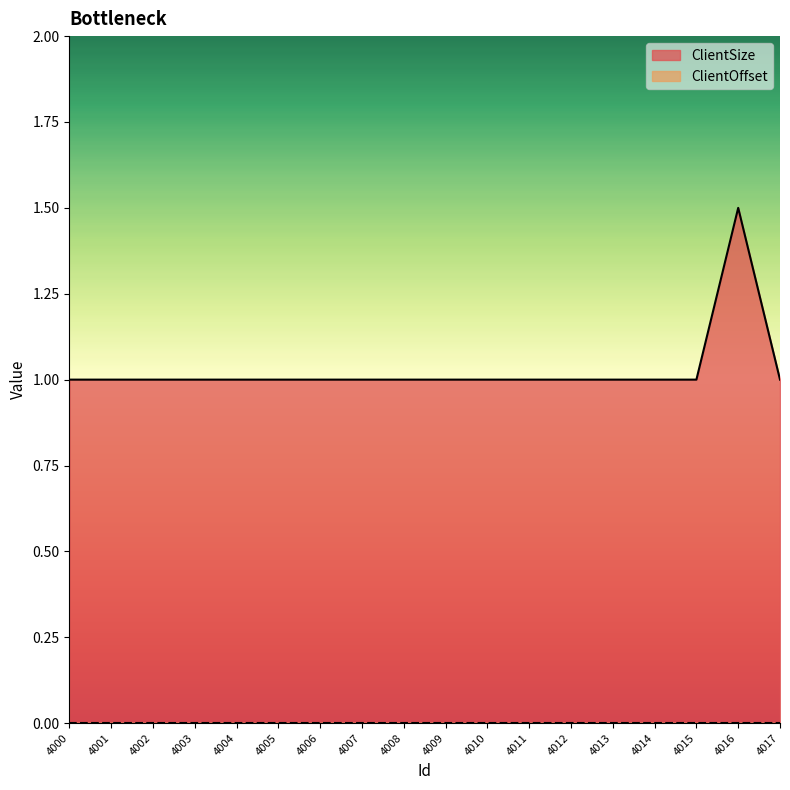

At which label is the value closest to 1?

4000